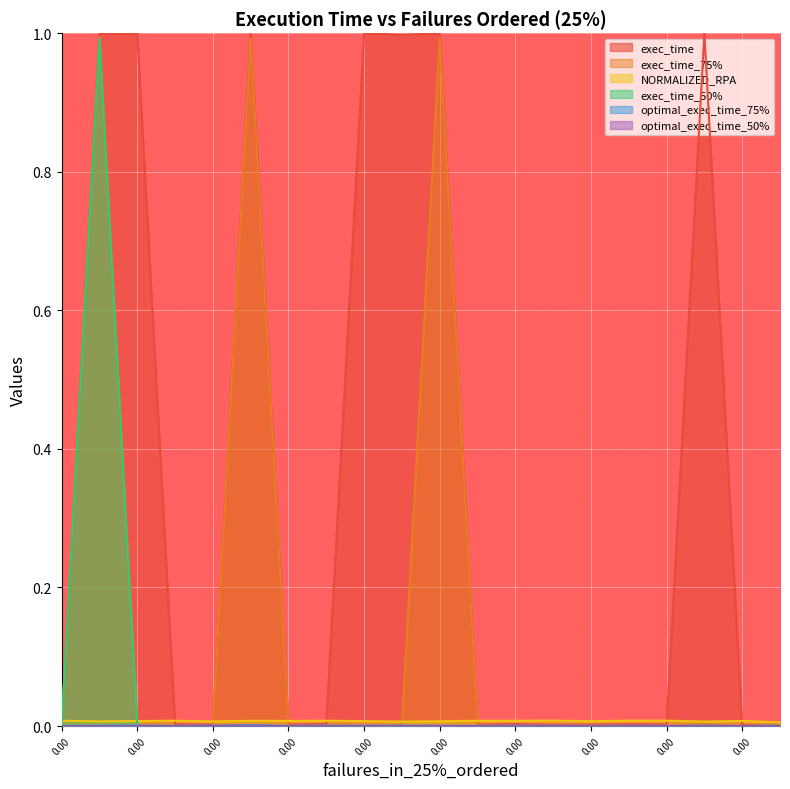

How many lines are shown in the chart?

6